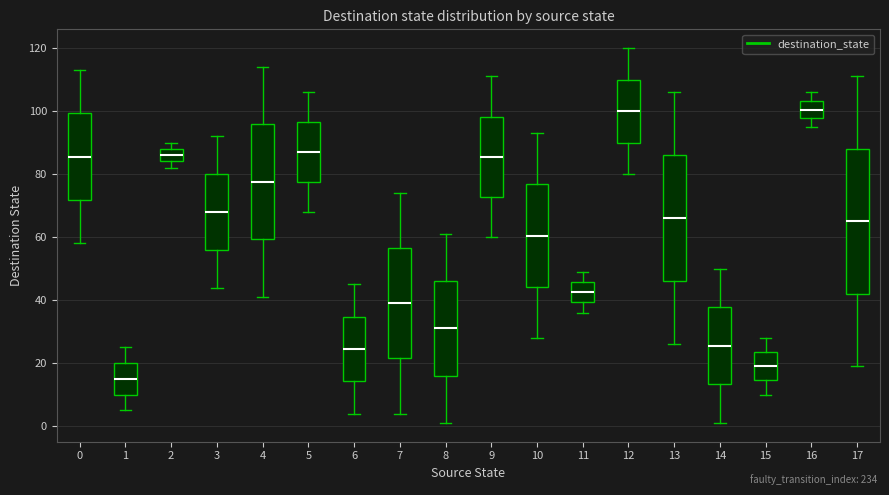

Where is the upper edge of the box at x = 6 on the y-axis? The values are not printed on the chart, so give them approximately, as read against the axis.

34